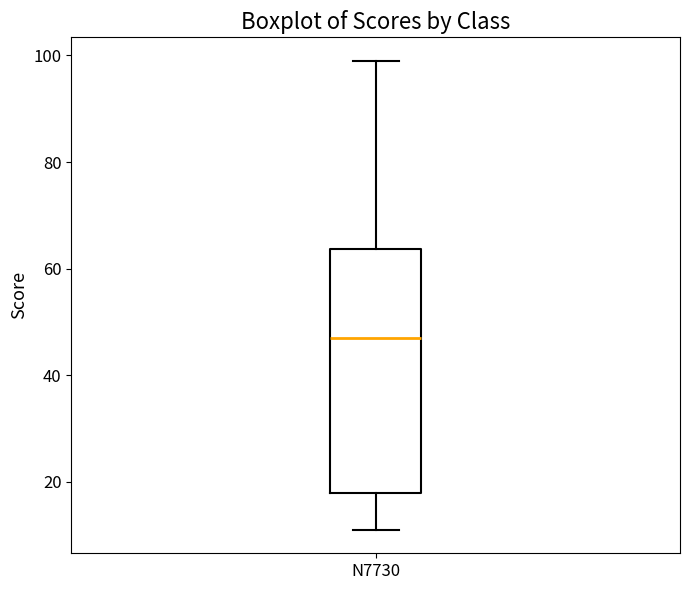

Transcribe this box plot: give where the median line is, the range the box spans, and where the two whiskers end, as read against the y-axis. The values are not printed on the chart, so give them approximately, as read against the axis.

median 48, box 18 to 64, whiskers 12 to 100